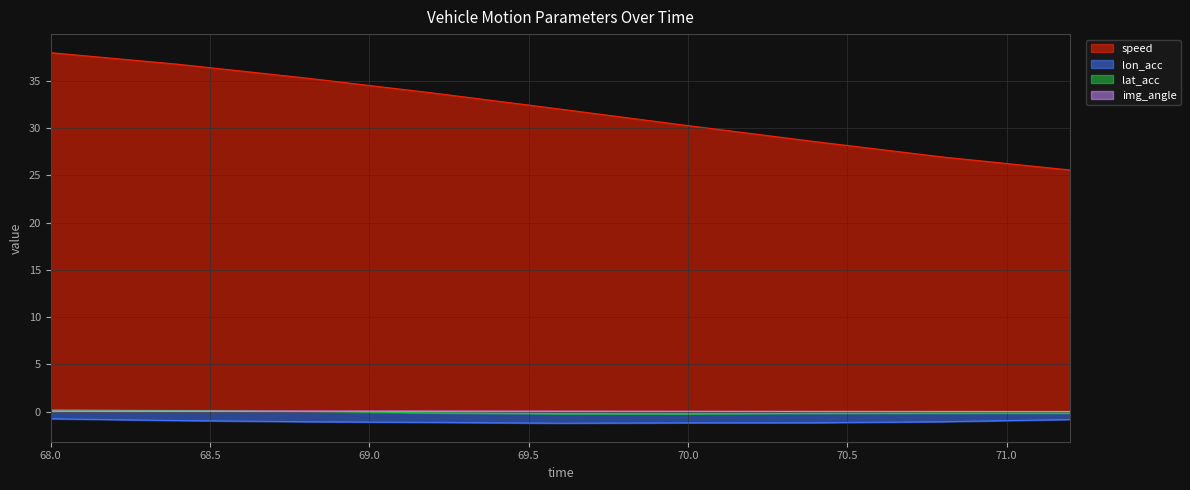

True or false: img_angle and speed cross at least once.

False